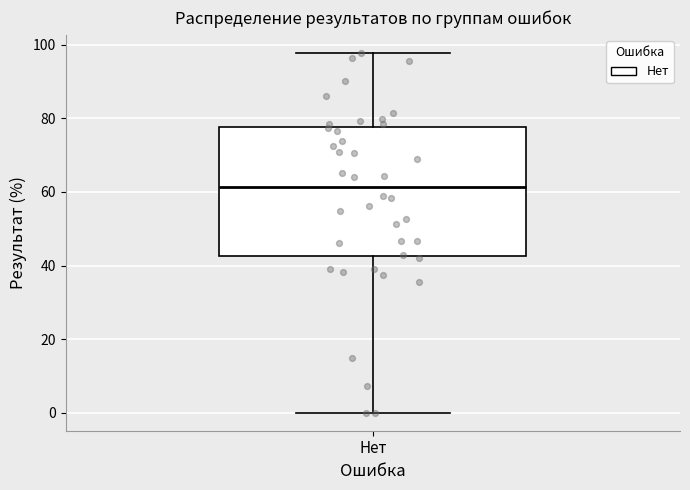

Read this box plot against the y-axis: the position of the median line, the range covered by the box, and the ends of both whiskers. The values are not printed on the chart, so give them approximately, as read against the axis.

median 62, box 42 to 78, whiskers 0 to 98